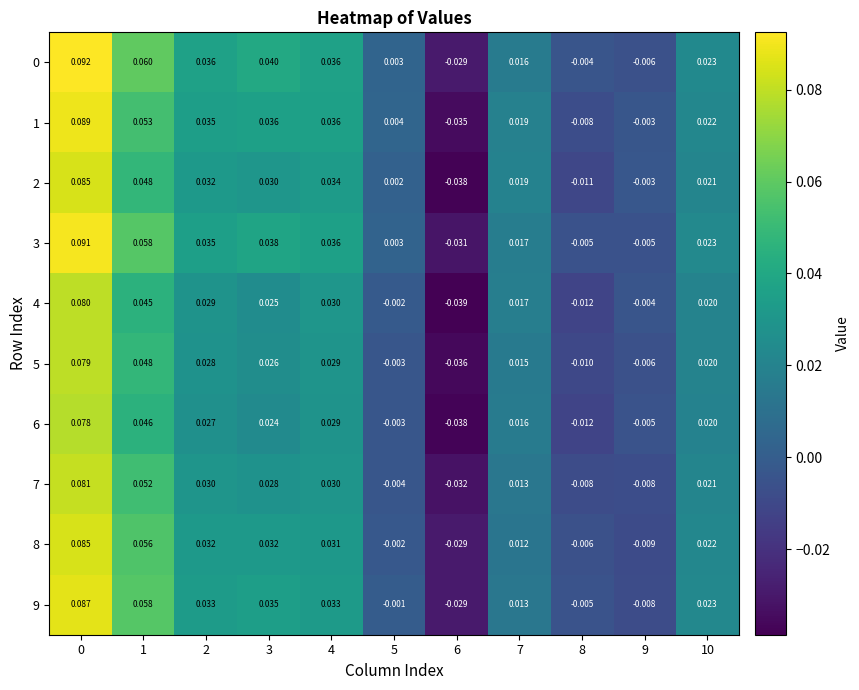

Is the value of 8 at 4 greater than the value of 6 at 5?

Yes